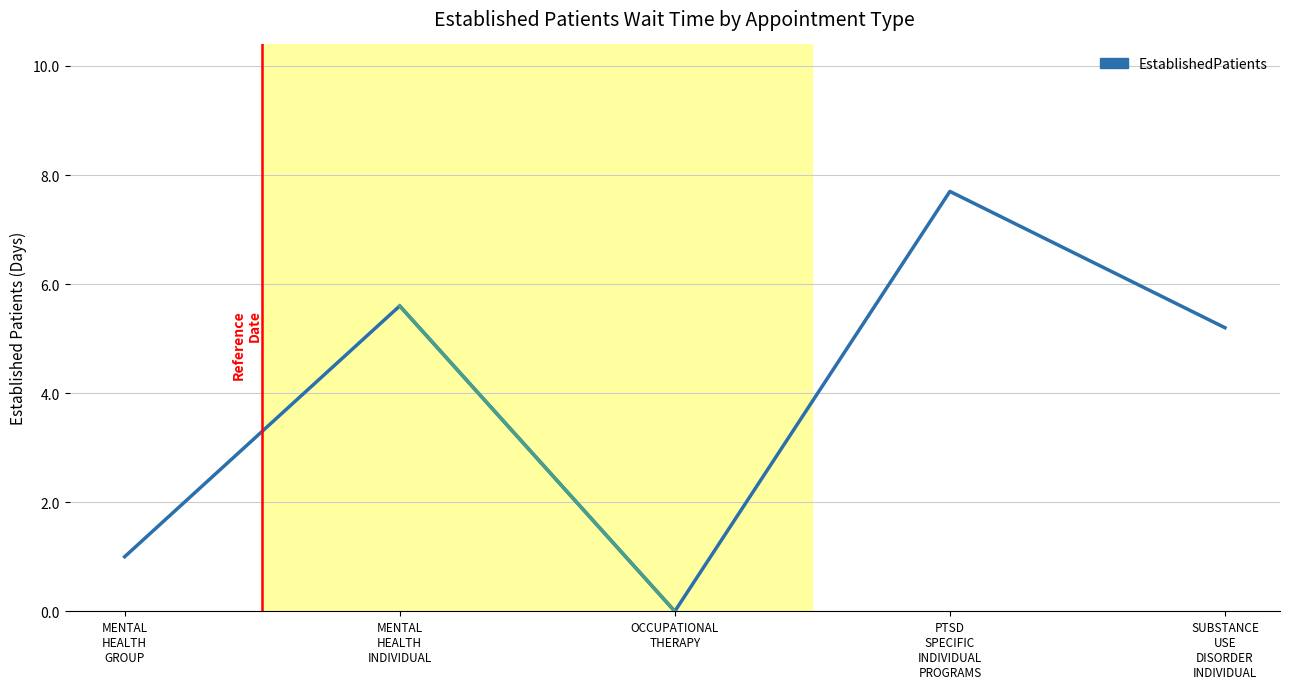

At which category does the data reach its first local peak?

MENTAL
HEALTH
INDIVIDUAL